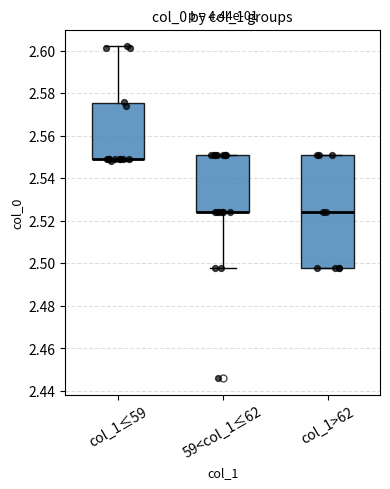

Where is the lower edge of the box for col_1>62 on the y-axis? The values are not printed on the chart, so give them approximately, as read against the axis.

2.498